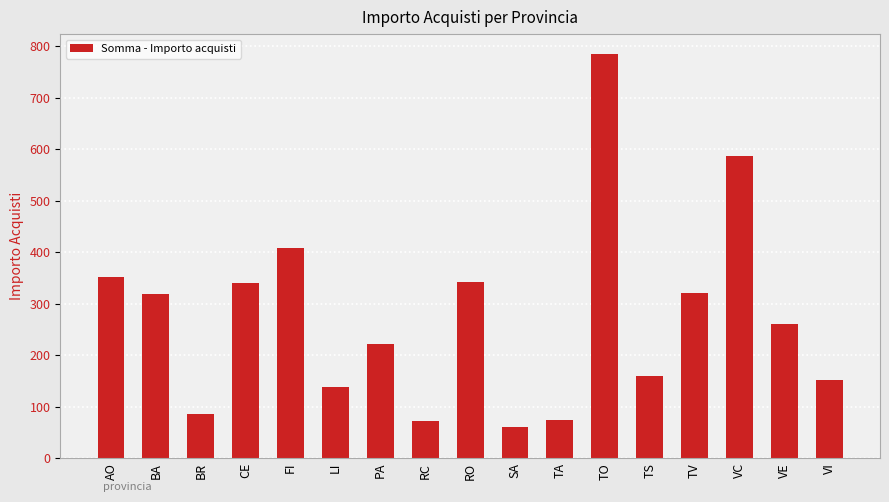

What is the difference between the maximum and minimum values?

724